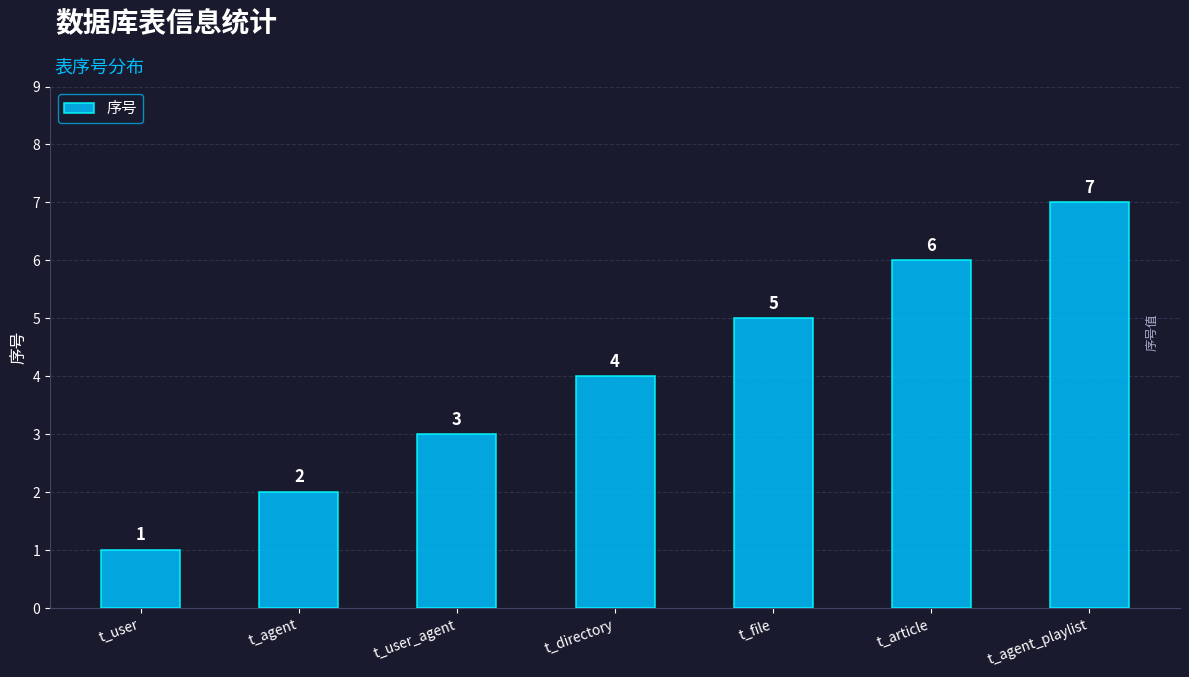

Reading left to right, extract all data points from this chart.

t_user=1	t_agent=2	t_user_agent=3	t_directory=4	t_file=5	t_article=6	t_agent_playlist=7